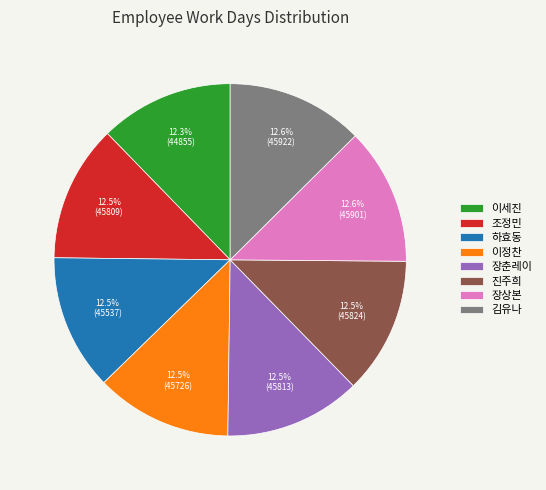

Does any single category account for the majority?

No